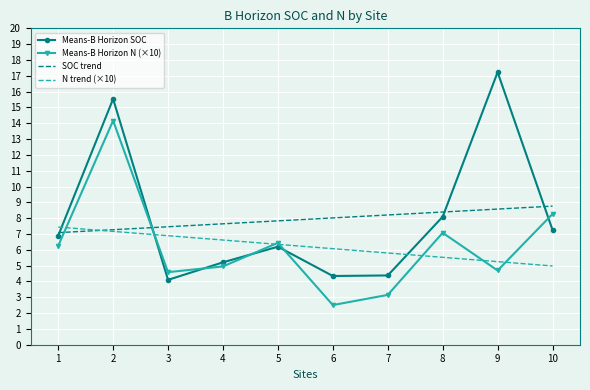

Which series has the widest spread of values?

Means-B Horizon SOC